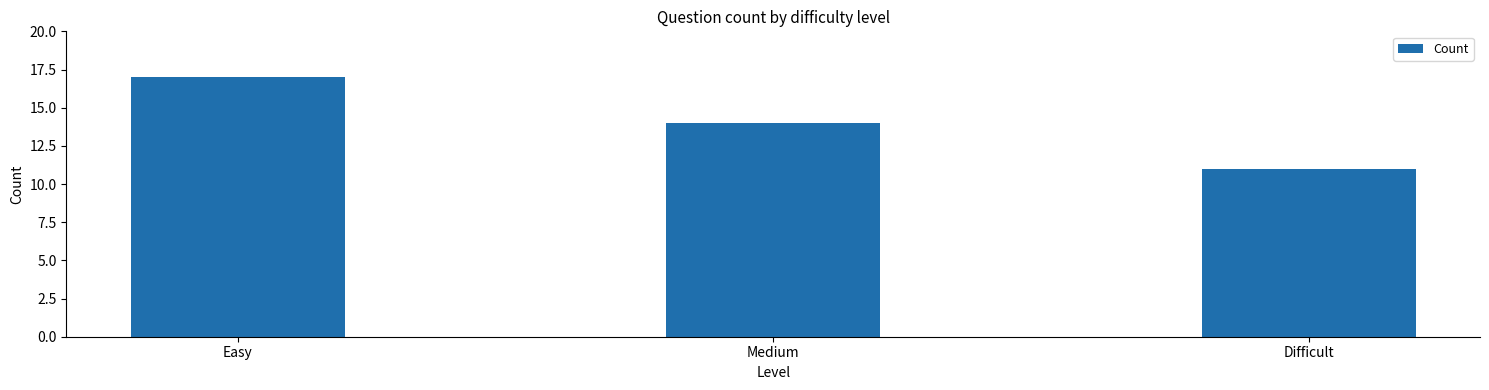

What is the change in value from Medium to Difficult?

-3